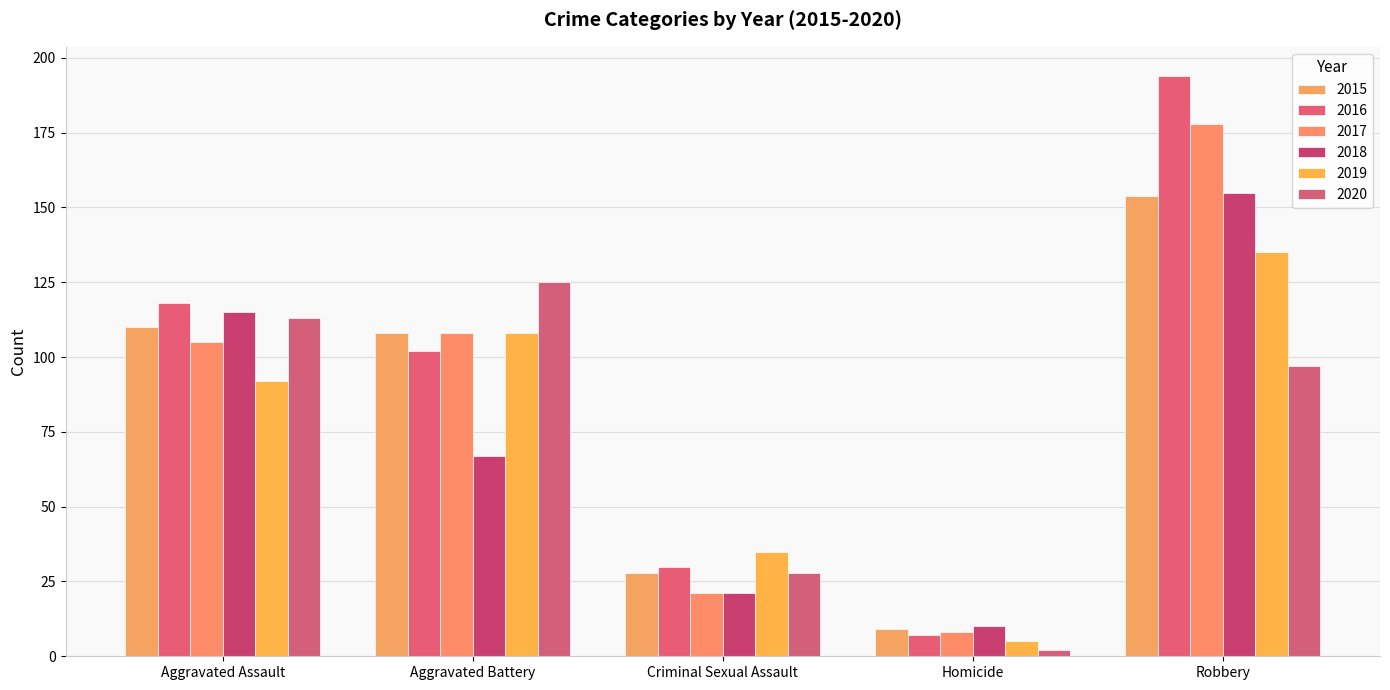

Reading right to left, what are all the values shown in this chart?

2015: 154	9	28	108	110
2016: 194	7	30	102	118
2017: 178	8	21	108	105
2018: 155	10	21	67	115
2019: 135	5	35	108	92
2020: 97	2	28	125	113